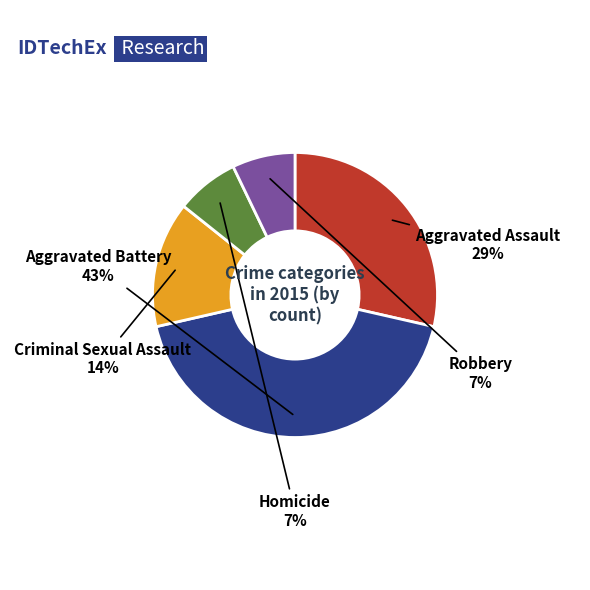

Does Aggravated Assault account for over 50% of the chart?

No